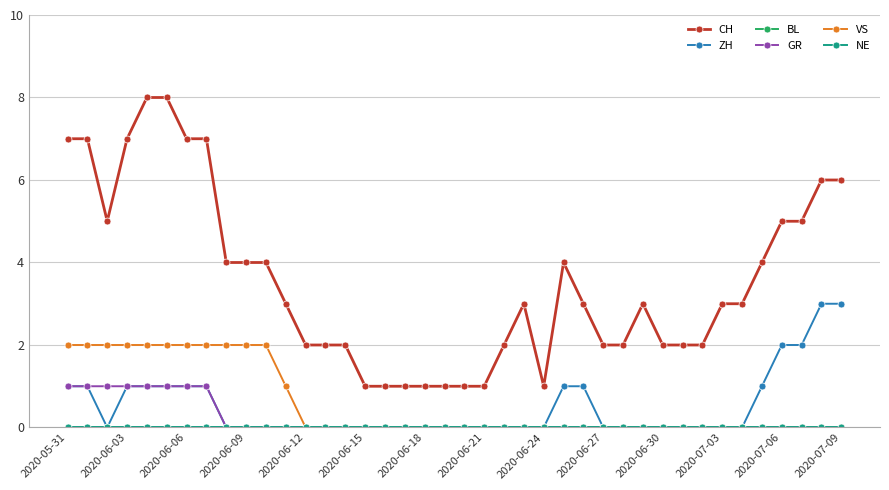

Does the chart have visible grid lines?

Yes